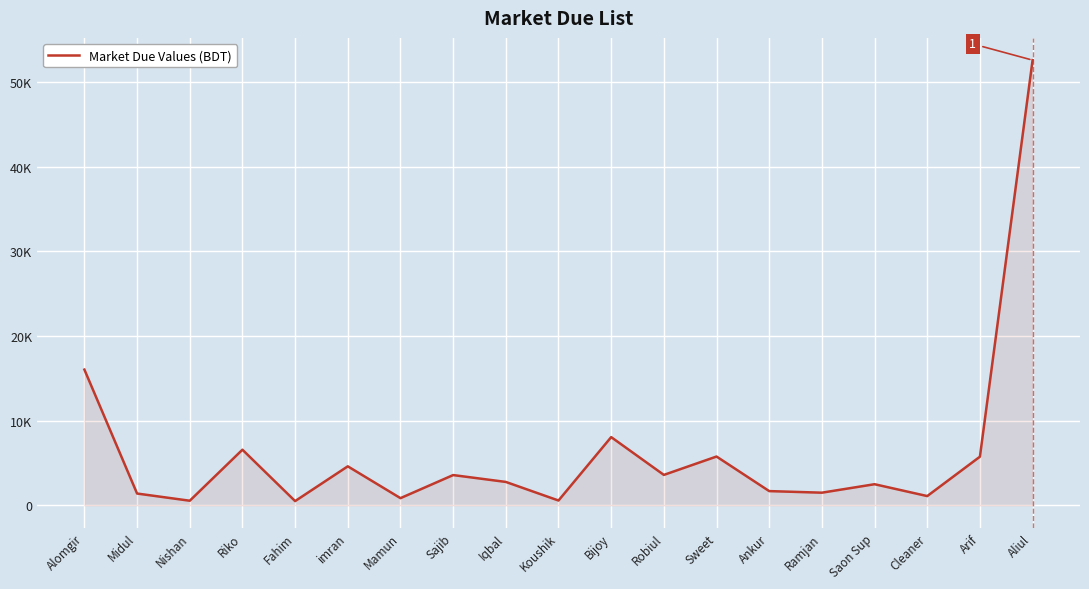

Reading left to right, transcribe all the data shown in this chart.

16034	1400	550	6576	507	4613	855	3580	2770	575	8063	3600	5769	1687	1500	2500	1100	5750	52576